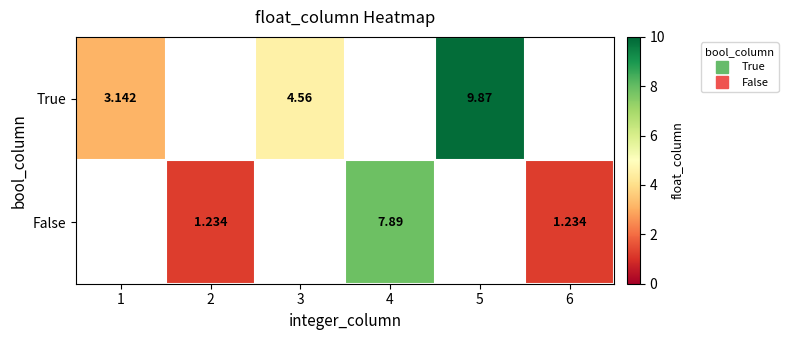

The value of False at 4 is 11.9. True or false?

False